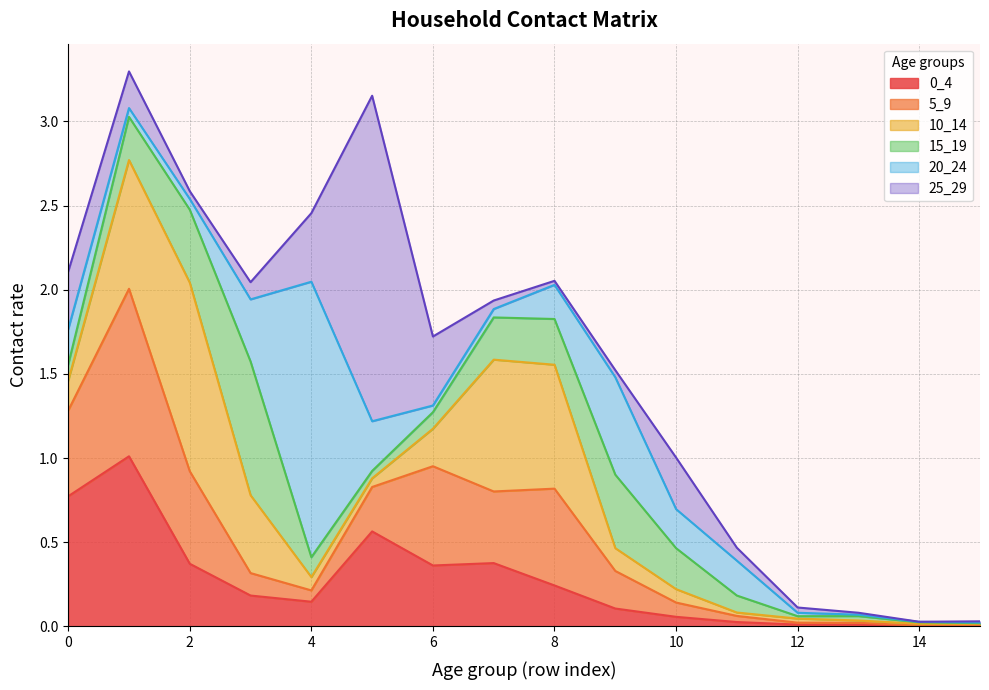

What is the total value across all series at 7?

1.9